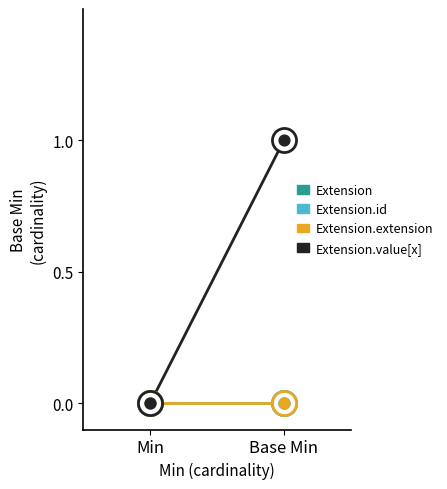

At how many categories does at least one series exceed 0?

1